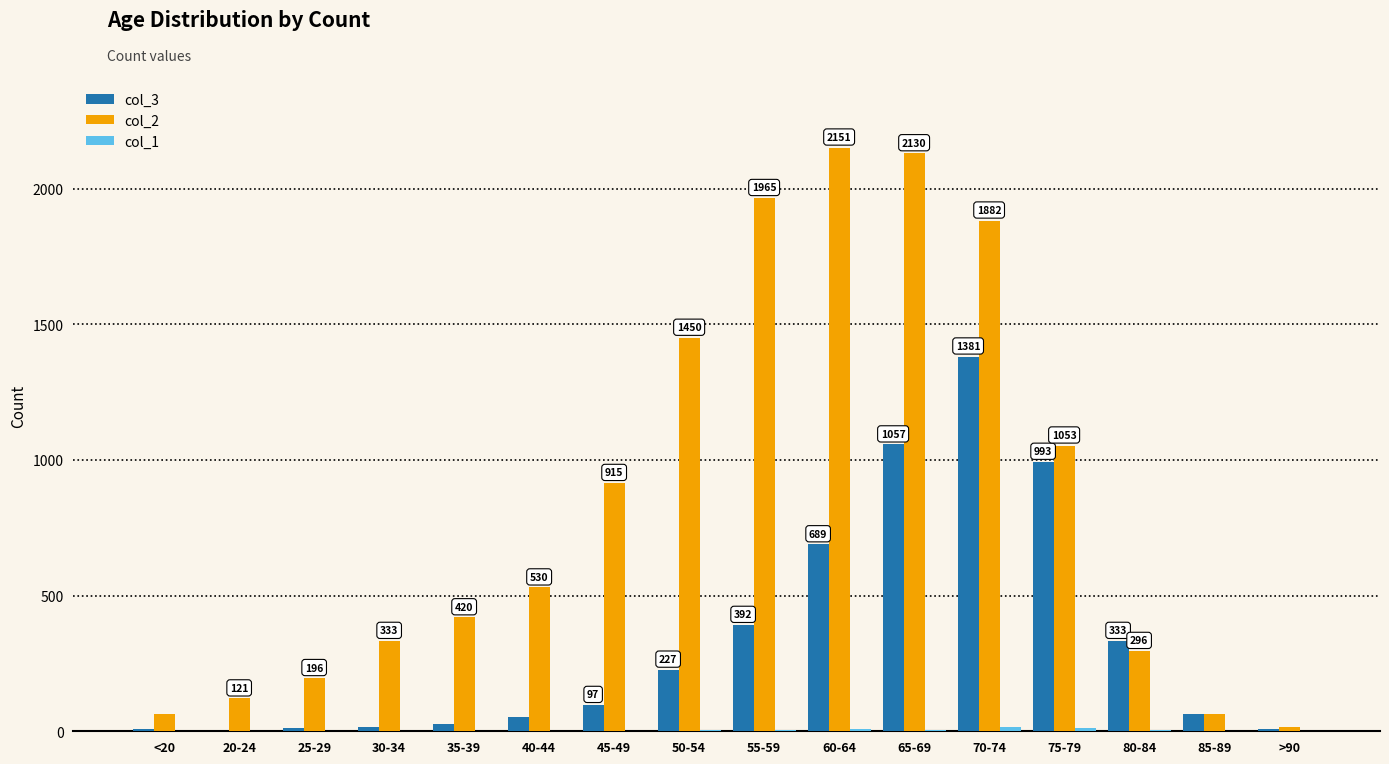

True or false: col_2 has a value of 530 at 40-44.

True